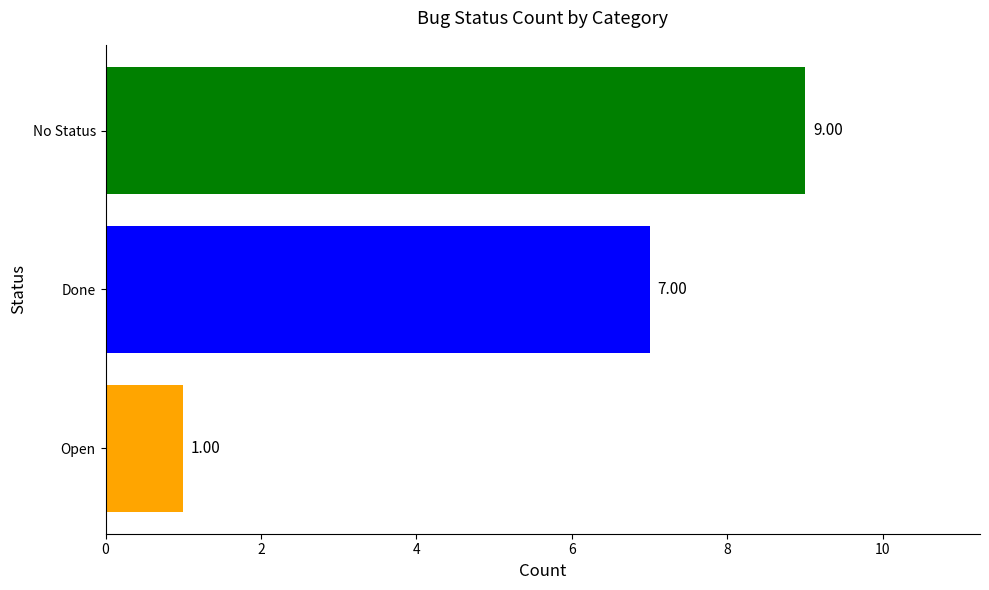

Are the bars grouped side by side (vs. stacked)?

No